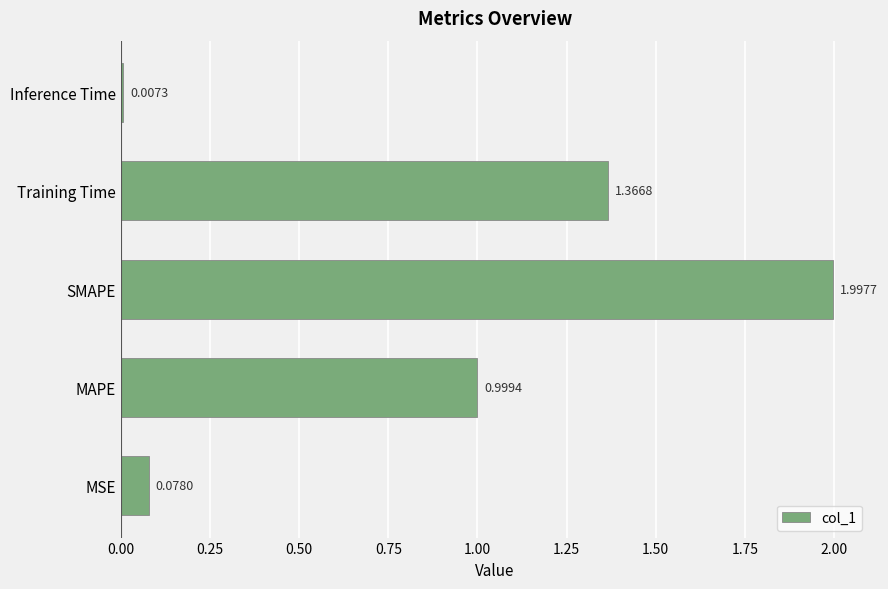

What is the sum of the values at SMAPE and Inference Time?

2.0